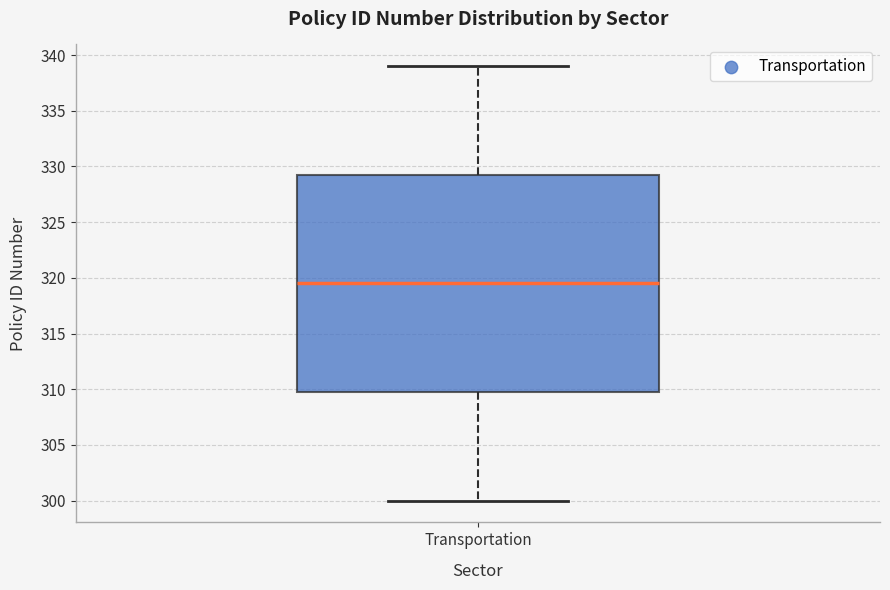

Where does the upper whisker of the box for Transportation end on the y-axis? The values are not printed on the chart, so give them approximately, as read against the axis.

339.0